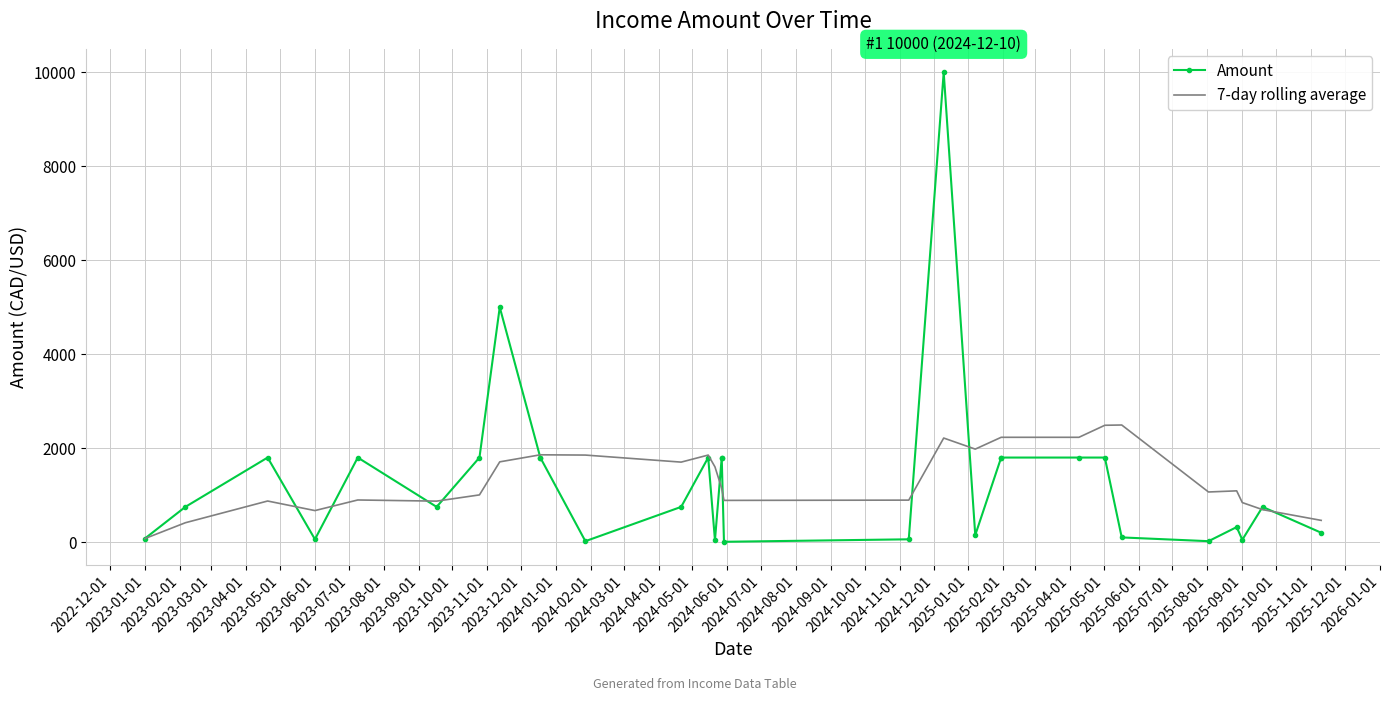

True or false: 7-day rolling average and Amount intersect in this chart.

True